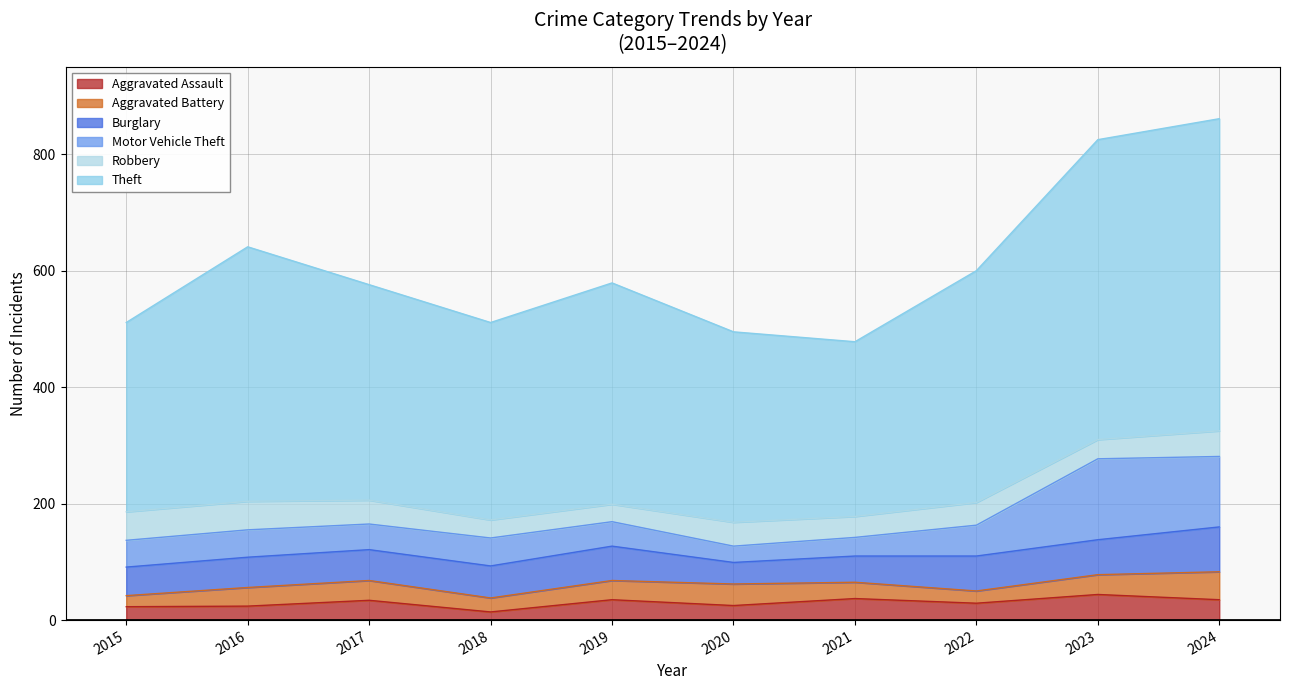

Reading right to left, extract all data points from this chart.

Aggravated Assault: 2024=35	2023=44	2022=29	2021=37	2020=25	2019=35	2018=14	2017=34	2016=24	2015=23
Aggravated Battery: 2024=48	2023=34	2022=21	2021=28	2020=37	2019=33	2018=24	2017=34	2016=32	2015=19
Burglary: 2024=77	2023=60	2022=60	2021=45	2020=37	2019=59	2018=55	2017=53	2016=52	2015=49
Motor Vehicle Theft: 2024=121	2023=139	2022=53	2021=32	2020=28	2019=42	2018=48	2017=44	2016=47	2015=46
Robbery: 2024=44	2023=33	2022=39	2021=36	2020=41	2019=30	2018=31	2017=41	2016=49	2015=49
Theft: 2024=536	2023=515	2022=398	2021=300	2020=327	2019=380	2018=339	2017=370	2016=437	2015=325